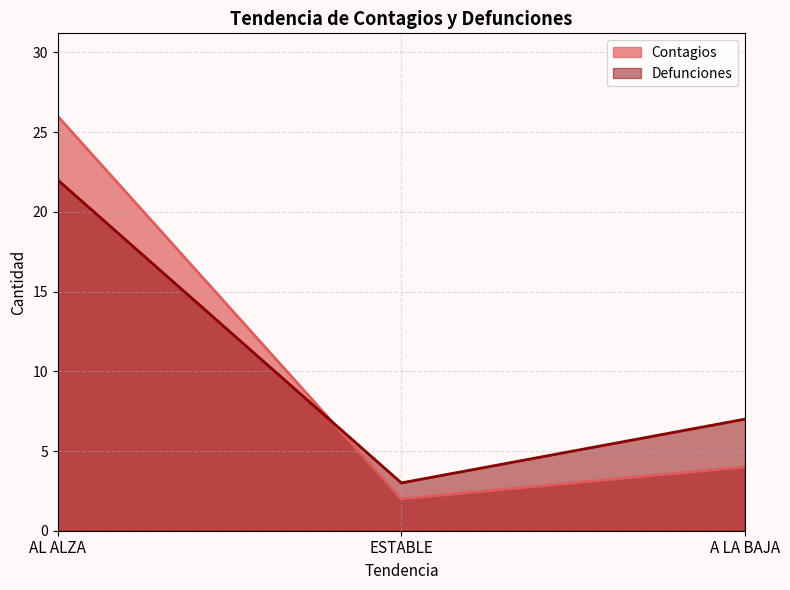

What position from the right is A LA BAJA?

1